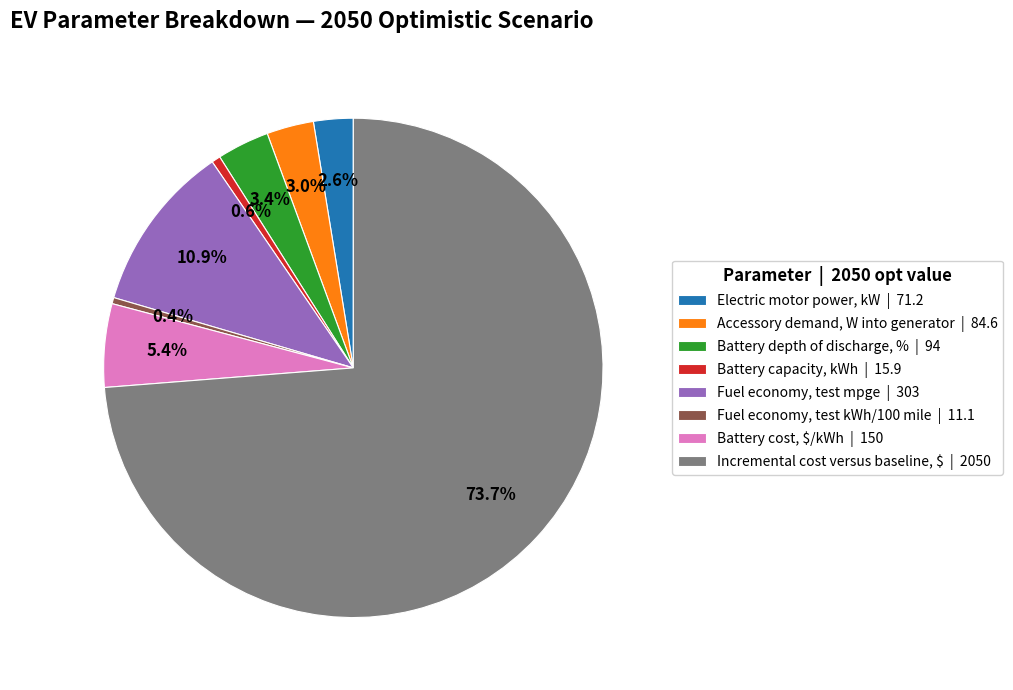

What is the largest slice in the pie chart?

Incremental cost versus baseline, $